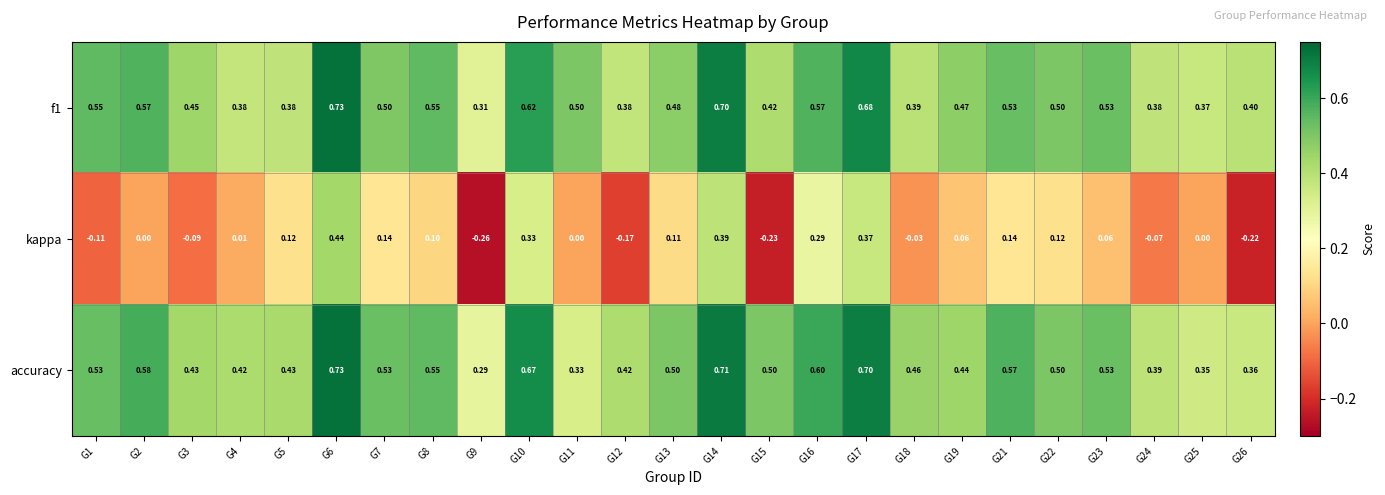

At which category is the sum across all series the highest?

G6